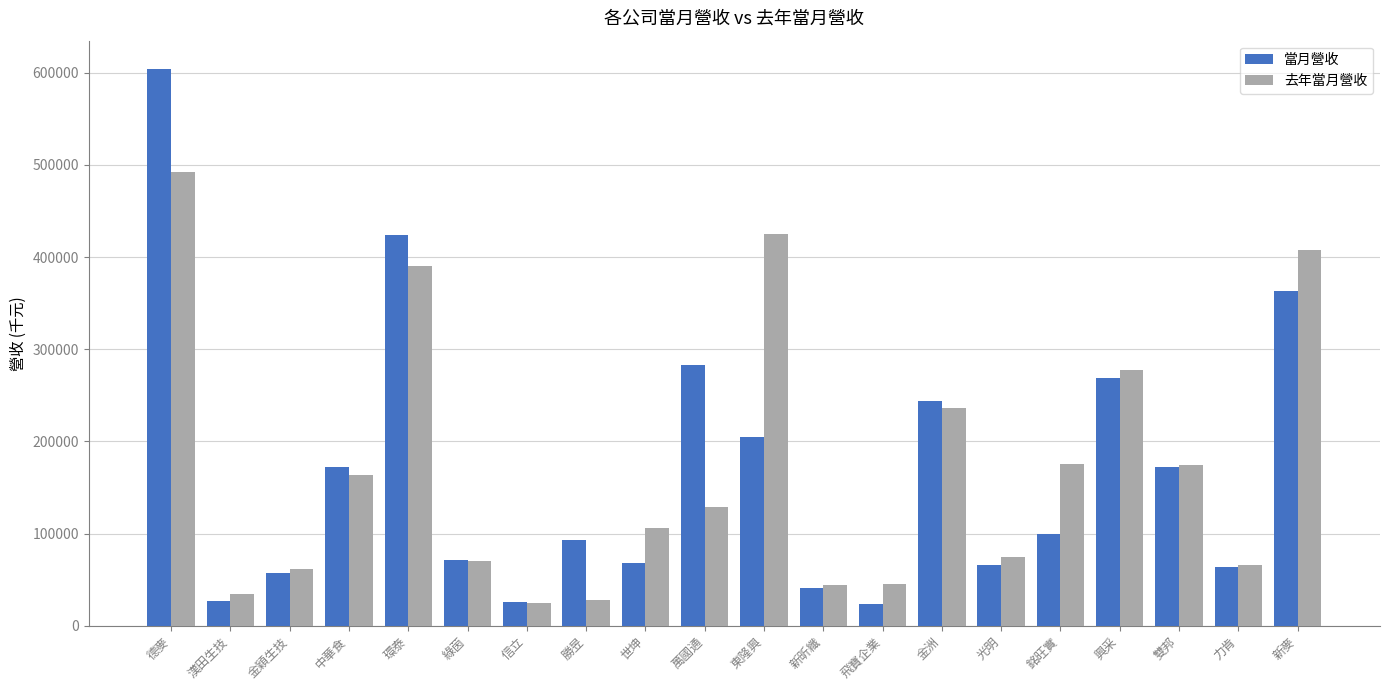

At which label does 當月營收 first exceed 99557?

德麥